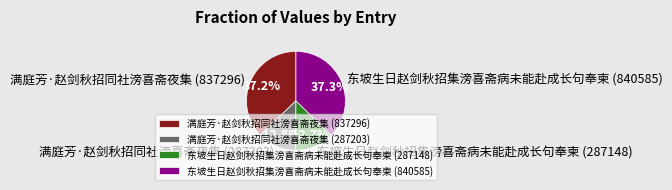

To the nearest percent, what is the combined percentage of 东坡生日赵剑秋招集滂喜斋病未能赴成长句奉柬 (840585) and 东坡生日赵剑秋招集滂喜斋病未能赴成长句奉柬 (287148)?

50%